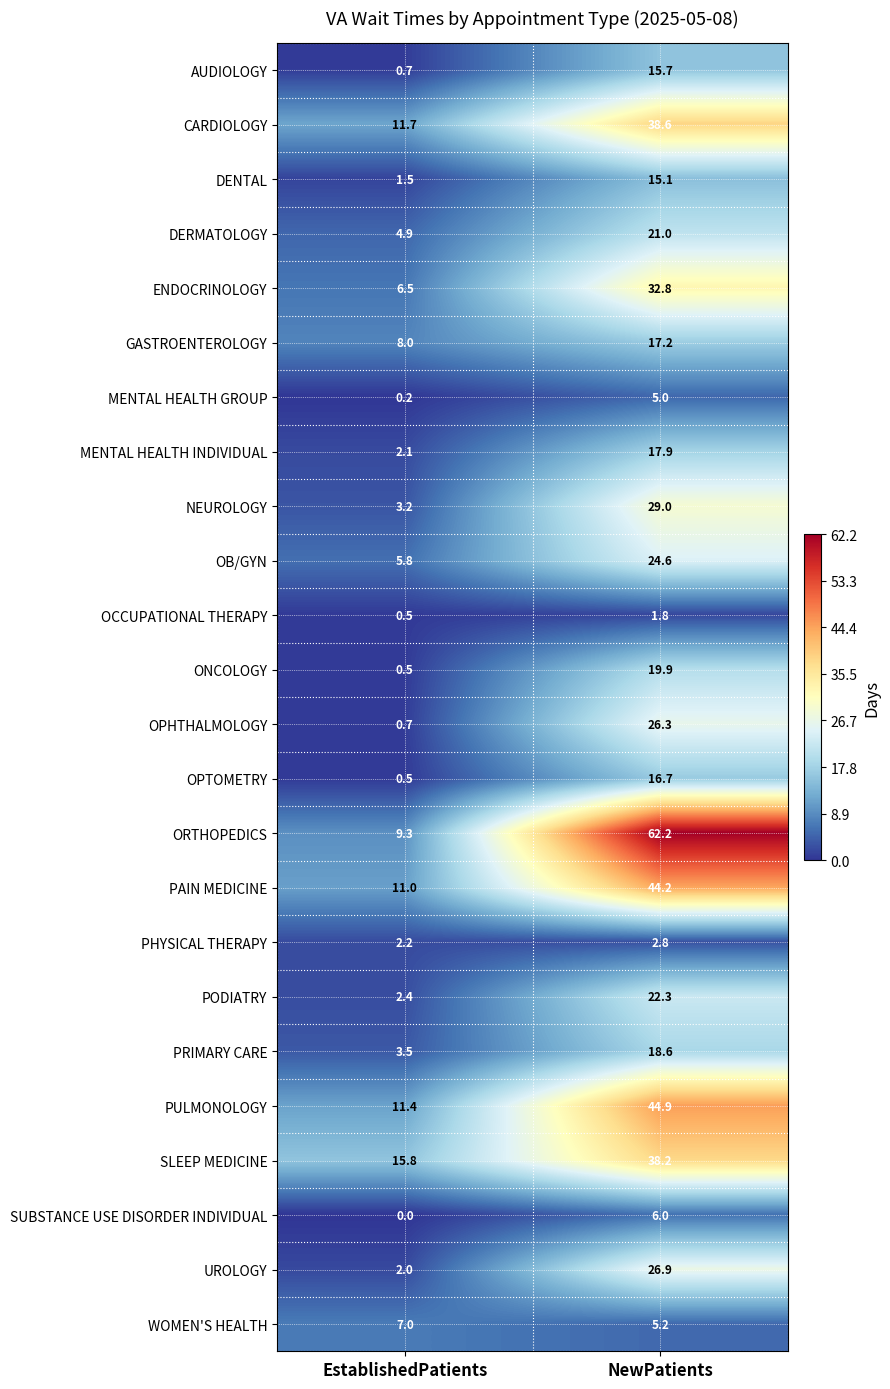

Between EstablishedPatients and NewPatients, which series saw the biggest shift?

ORTHOPEDICS